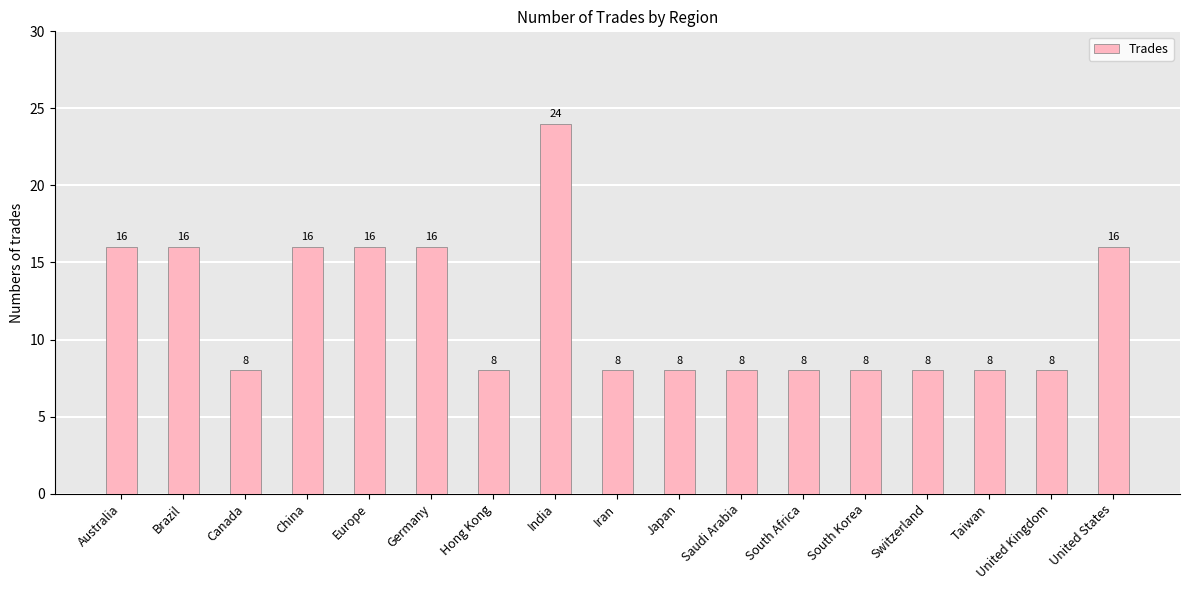

What is the smallest value displayed?

8